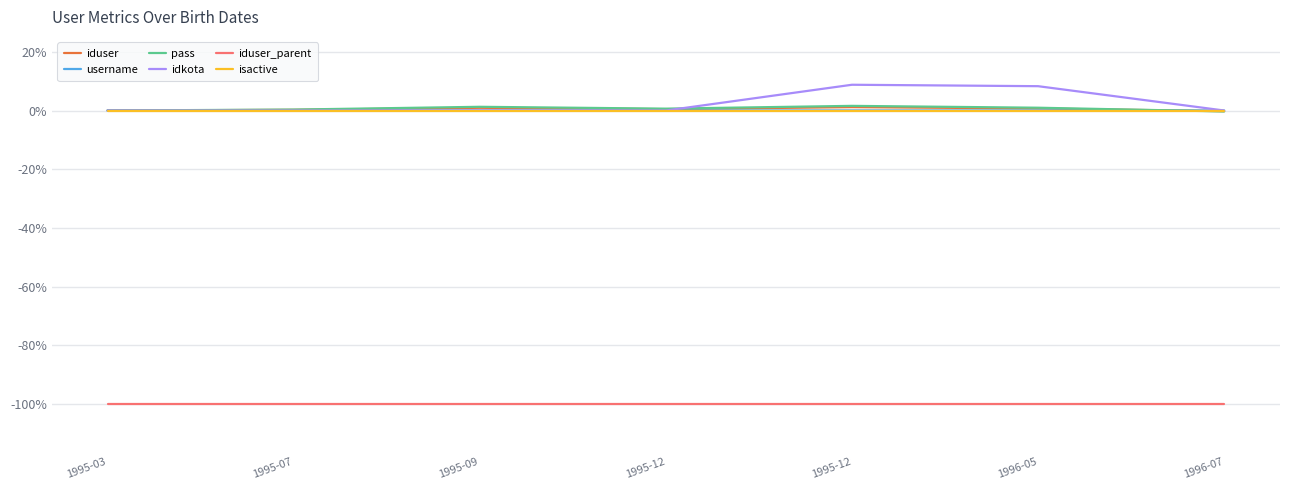

At which category is the sum across all series the highest?

1995-12